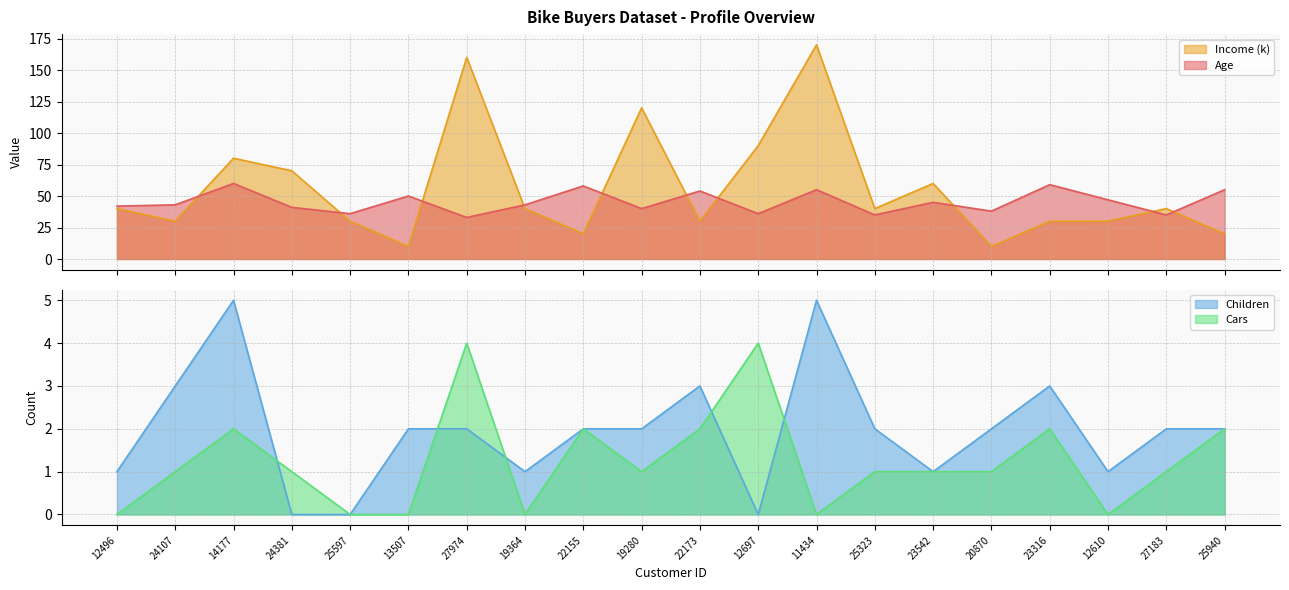

True or false: Children has more than 0 points higher than both neighbors.

True